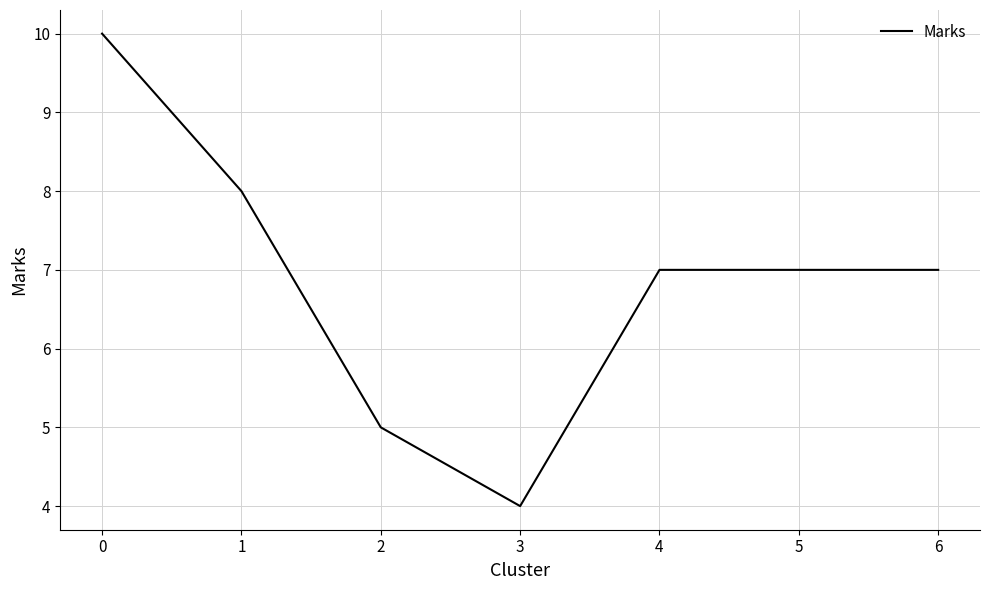

What is the minimum value shown in the chart?

4